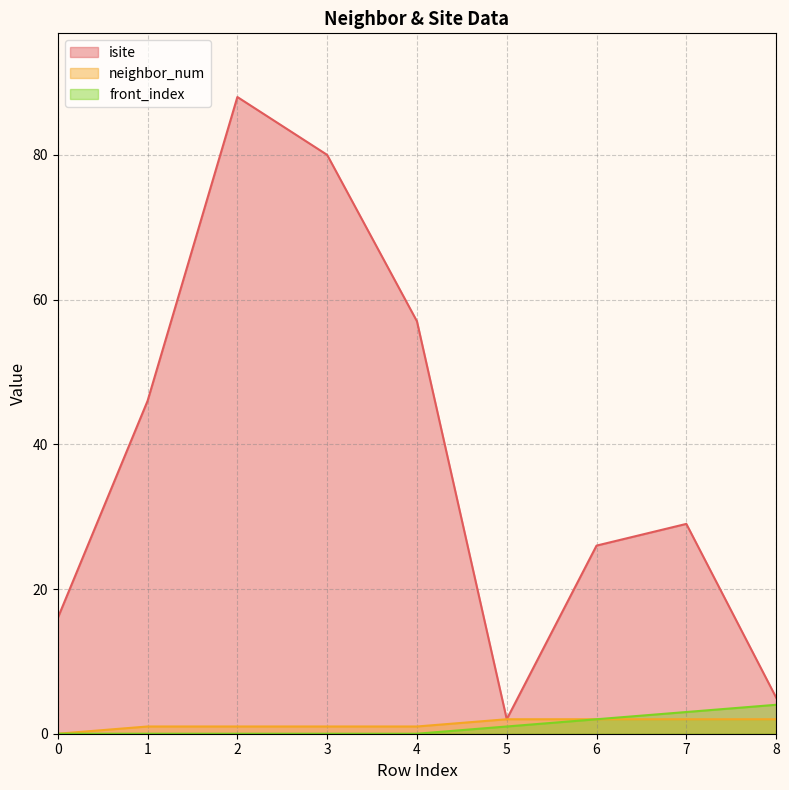

Which series has the largest total across all categories?

isite